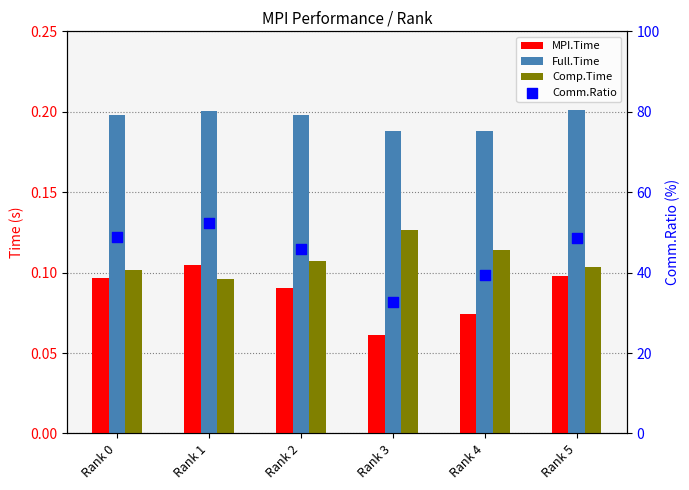

Is the value of Comm.Ratio at Rank 1 greater than the value of Full.Time at Rank 3?

Yes